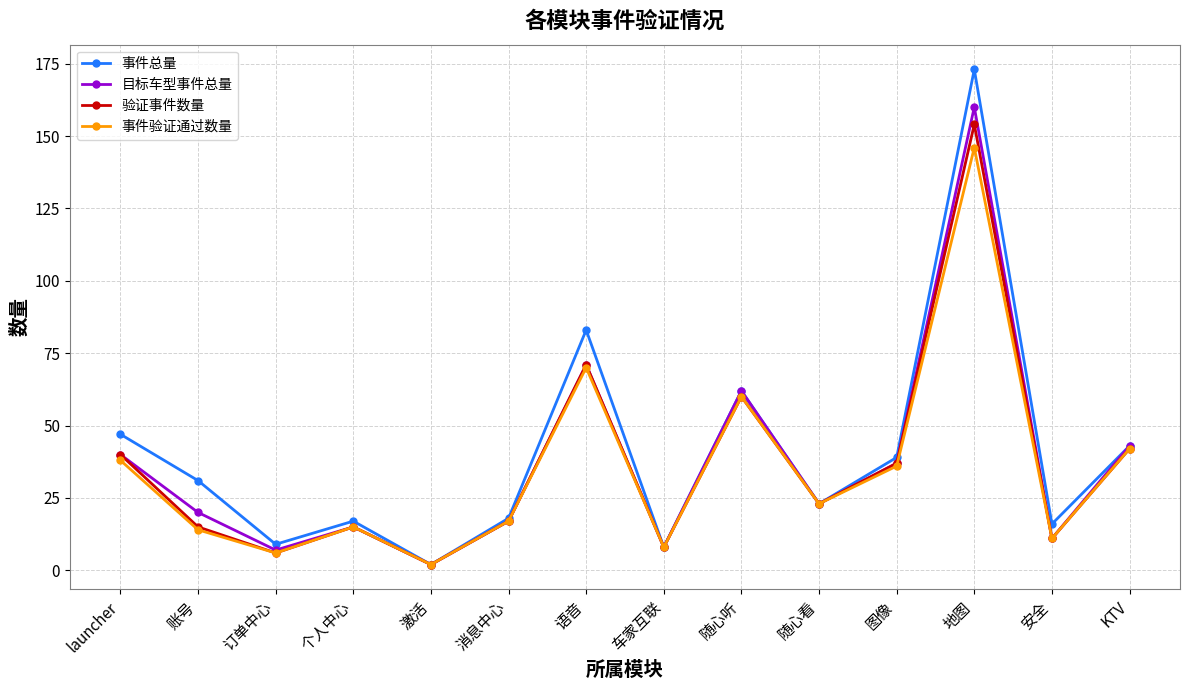

Reading right to left, transcribe all the data shown in this chart.

事件总量: KTV=43	安全=16	地图=173	图像=39	随心看=23	随心听=62	车家互联=8	语音=83	消息中心=18	激活=2	个人中心=17	订单中心=9	账号=31	launcher=47
目标车型事件总量: KTV=43	安全=11	地图=160	图像=37	随心看=23	随心听=62	车家互联=8	语音=71	消息中心=17	激活=2	个人中心=15	订单中心=7	账号=20	launcher=40
验证事件数量: KTV=42	安全=11	地图=154	图像=37	随心看=23	随心听=60	车家互联=8	语音=71	消息中心=17	激活=2	个人中心=15	订单中心=6	账号=15	launcher=40
事件验证通过数量: KTV=42	安全=11	地图=146	图像=36	随心看=23	随心听=60	车家互联=8	语音=70	消息中心=17	激活=2	个人中心=15	订单中心=6	账号=14	launcher=38